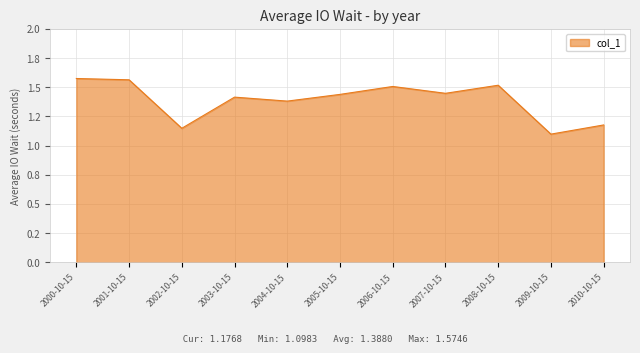

Does the chart display data point markers on the line(s)?

No